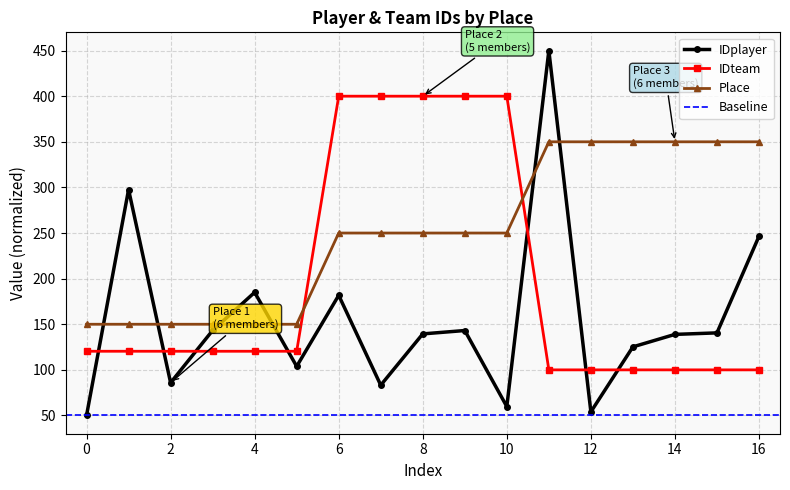

Rank the series by their average value, from lowest to highest.

IDplayer, IDteam, Place